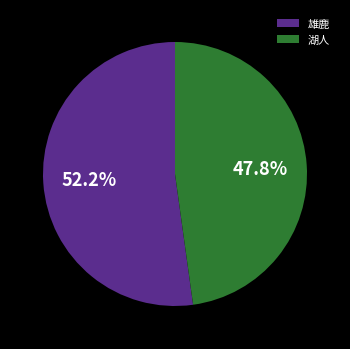

Approximately how many times larger is the value at 雄鹿 compared to 湖人?

1.1